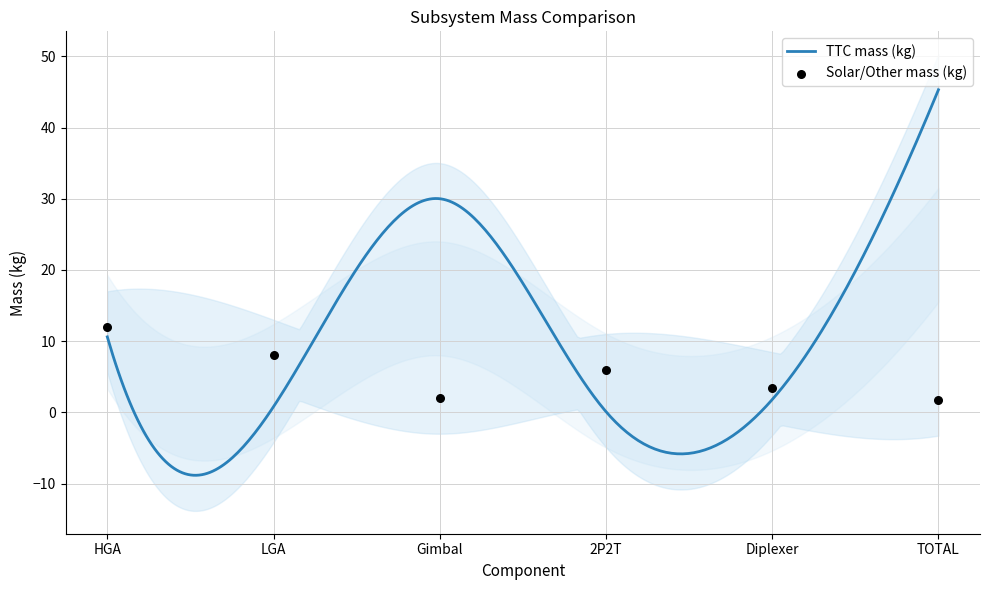

Approximately how many times larger is the value at LGA compared to Diplexer?

2.3